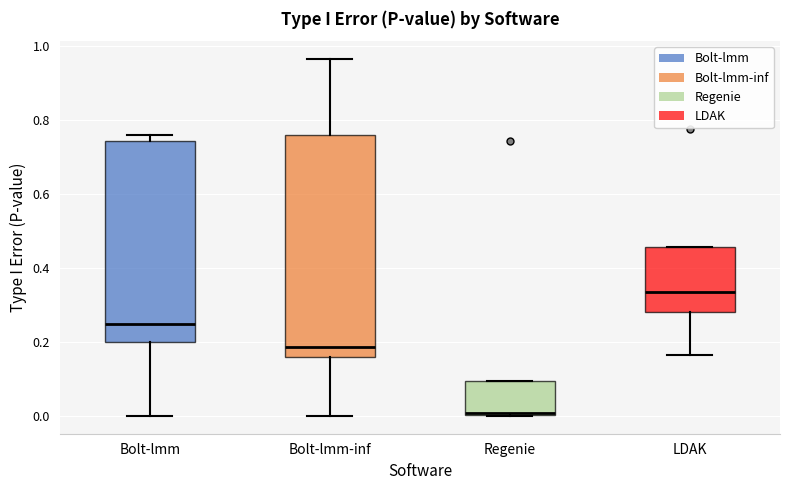

Which box is the tallest, from its lower edge to its upper edge?

Bolt-lmm-inf